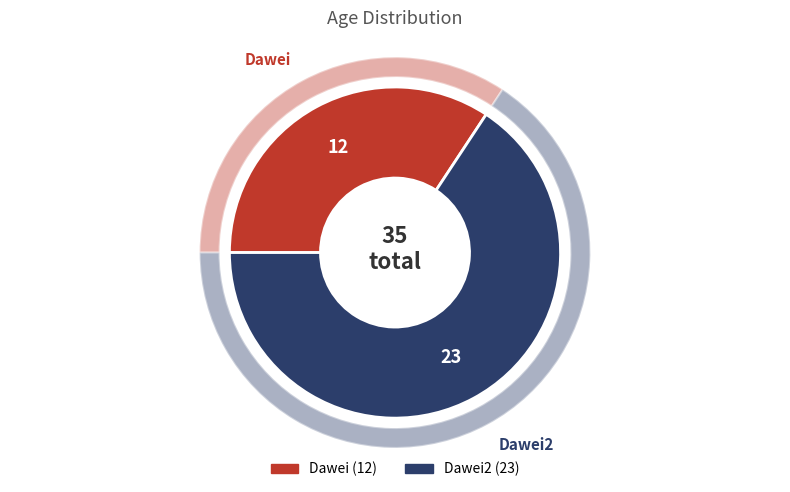

How many segments does this pie chart have?

2